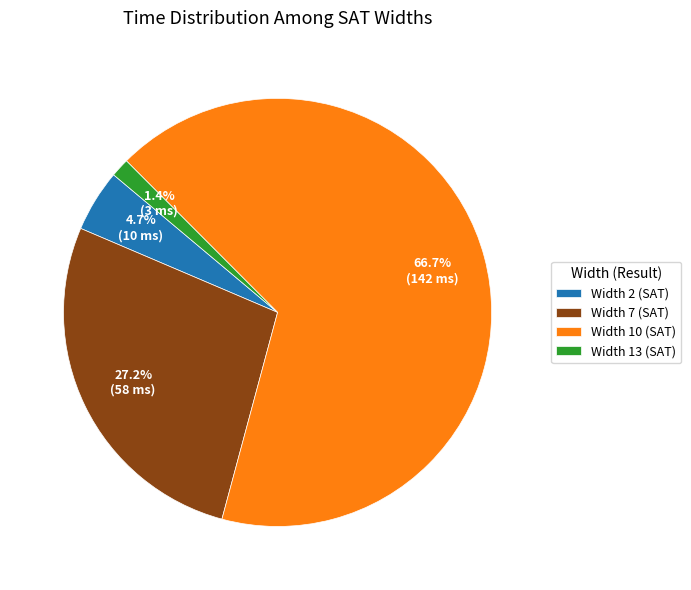

True or false: Width 7 (SAT) accounts for 27% of the total.

True